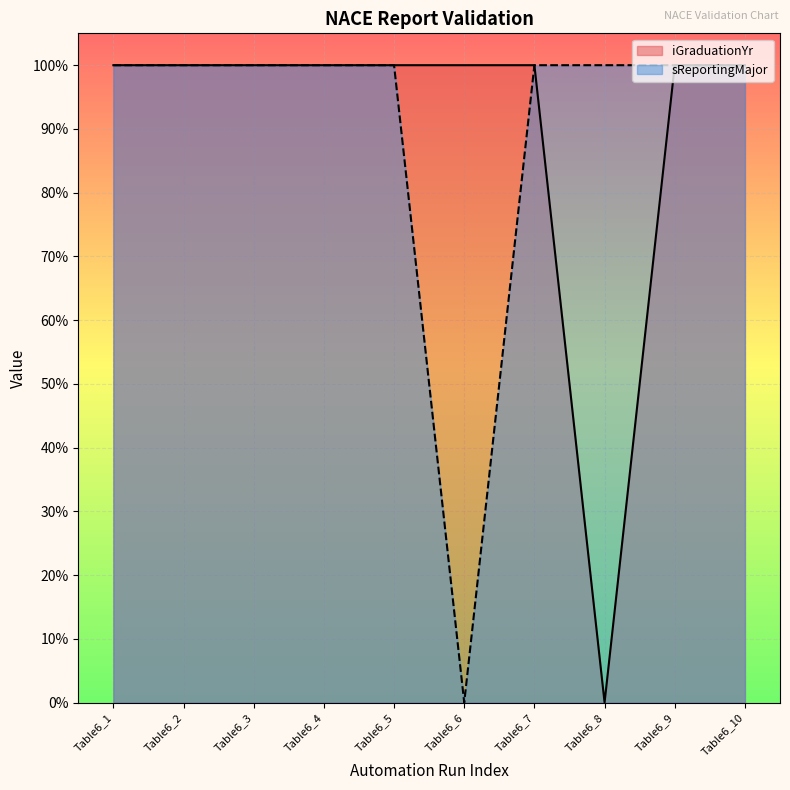

List the labels in order of sReportingMajor value, largest first.

Table6_1, Table6_2, Table6_3, Table6_4, Table6_5, Table6_7, Table6_8, Table6_9, Table6_10, Table6_6